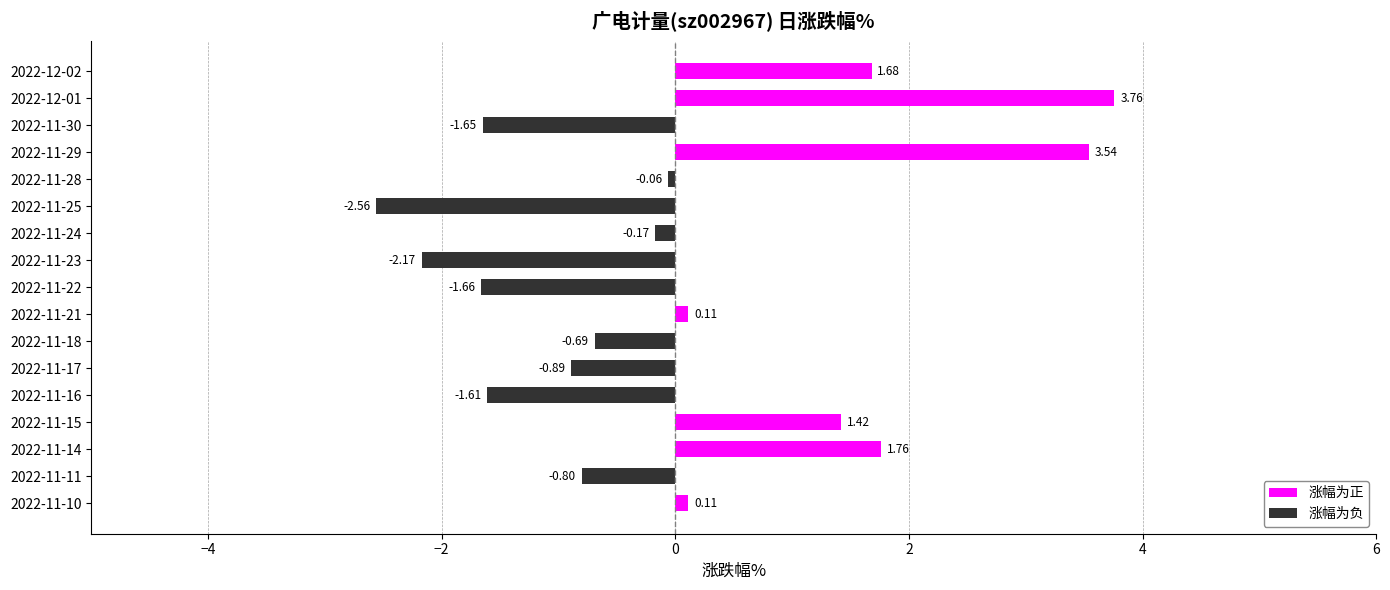

Count the number of values greater than 0.

7